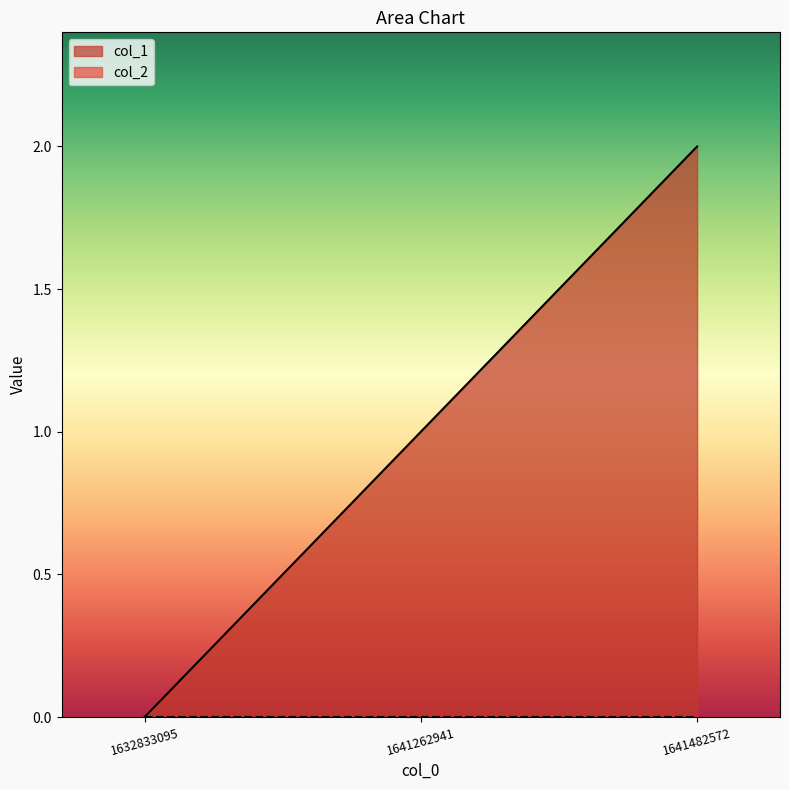

List the labels in order of value, smallest first.

1632833095, 1641262941, 1641482572